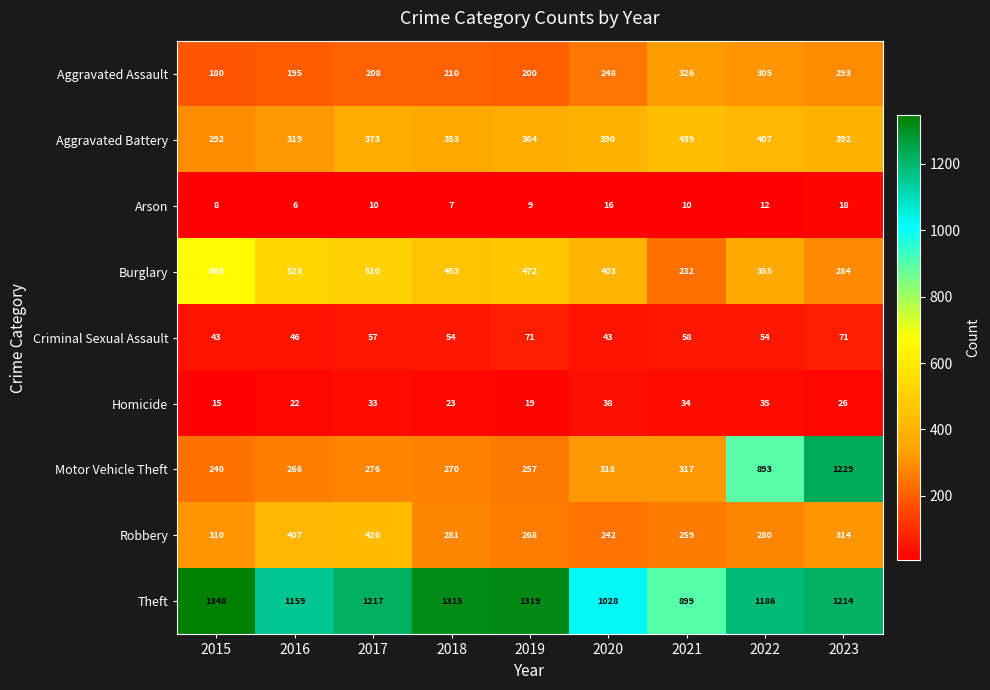

What is the difference between the second highest and second lowest values in the Aggravated Battery series?

88